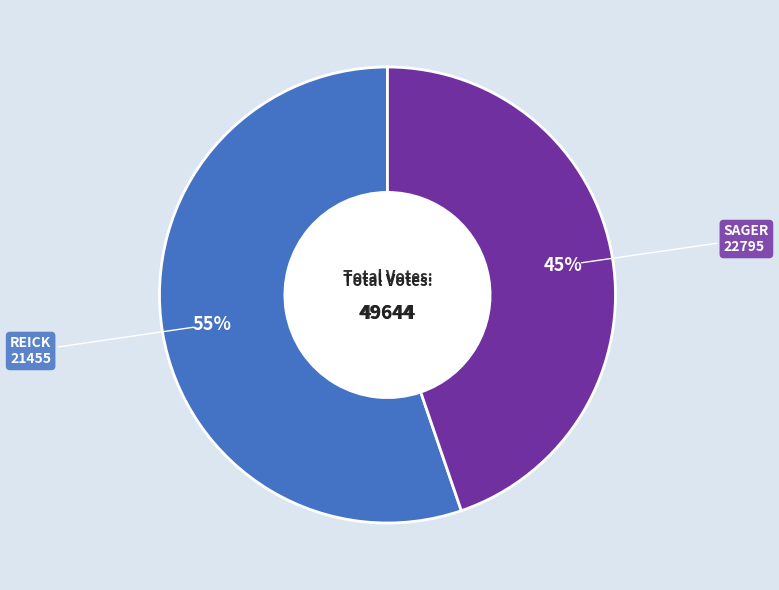

Is there a majority slice in this chart?

Yes